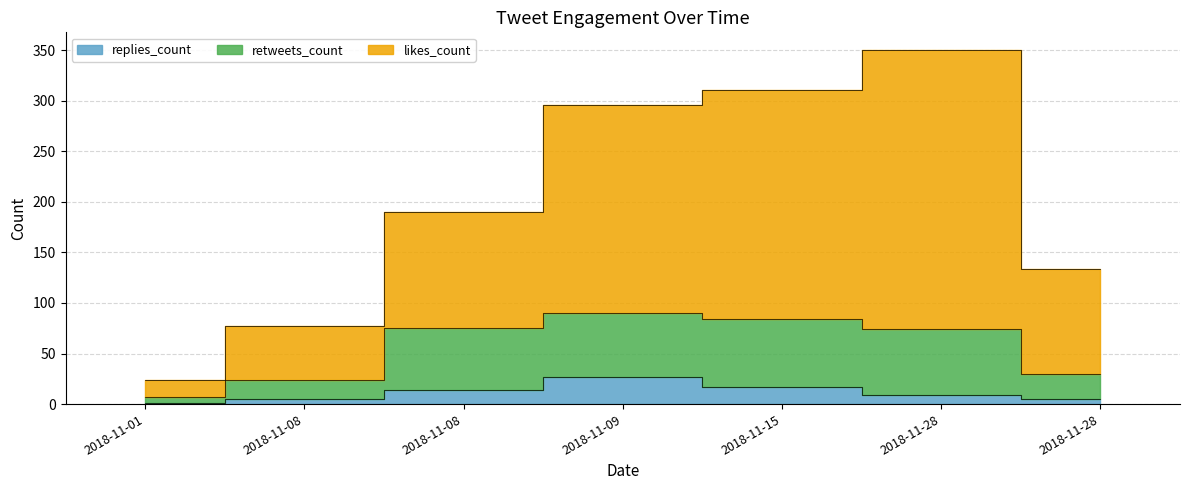

What is the lowest value of the retweets_count series?

7